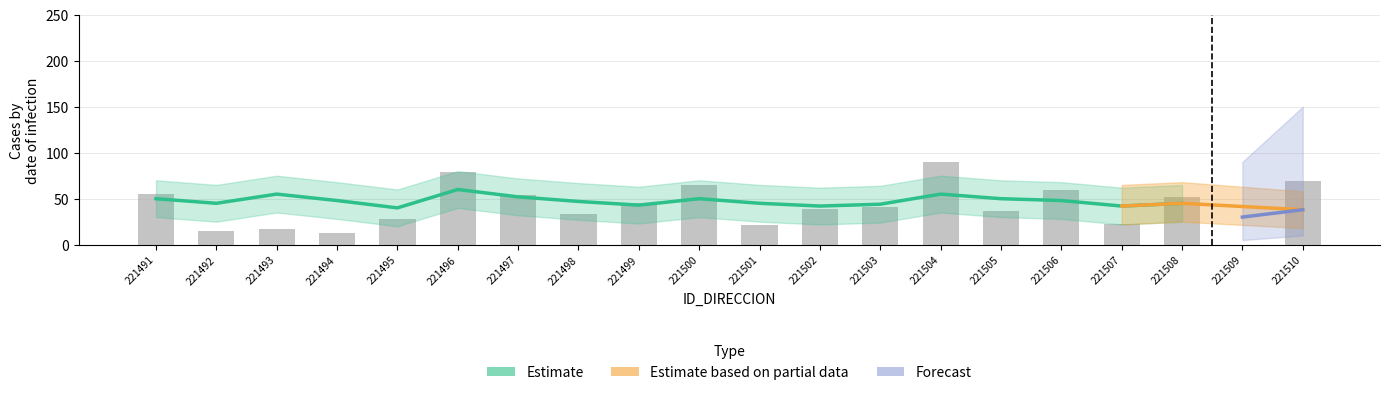

Where is the data nearest to the value 45?

221499